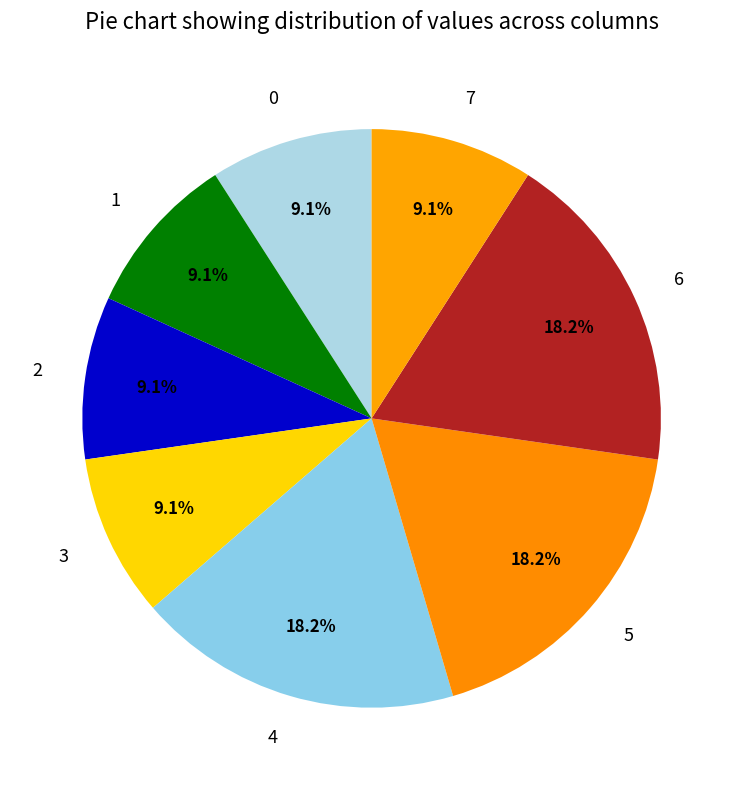

Is 3 the majority of the pie?

No